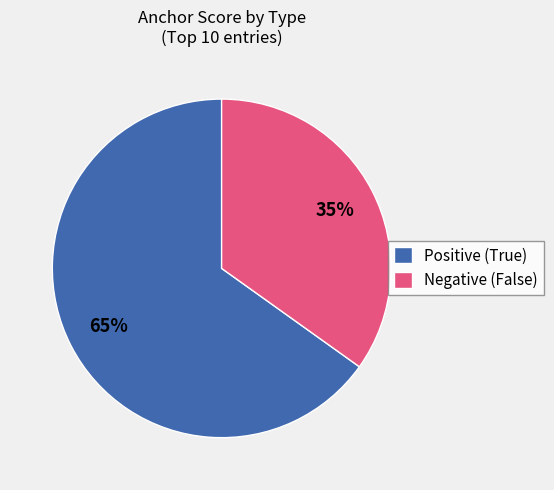

Do Positive (True) and Negative (False) together represent more than half of the pie?

Yes